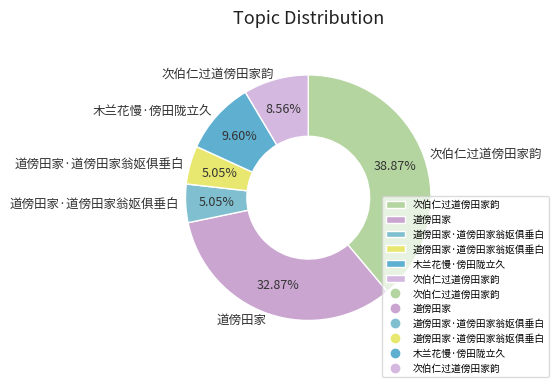

How many slices are in this pie chart?

6